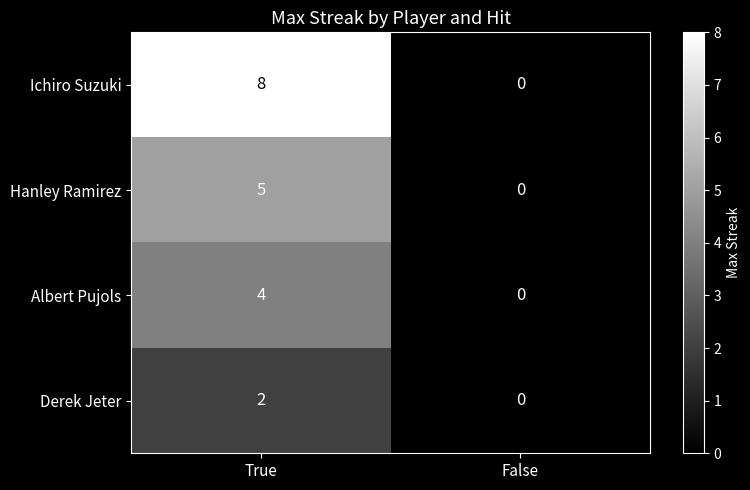

Rank the series at True from highest to lowest value.

Ichiro Suzuki, Hanley Ramirez, Albert Pujols, Derek Jeter